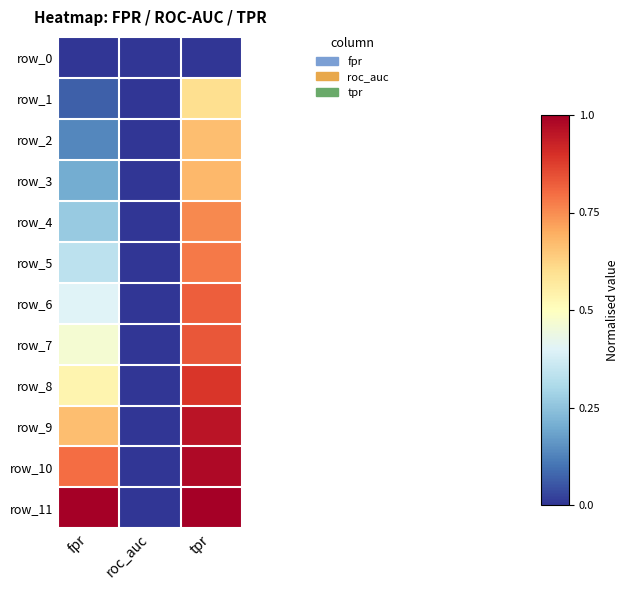

Which label corresponds to the smallest value in the chart?

fpr